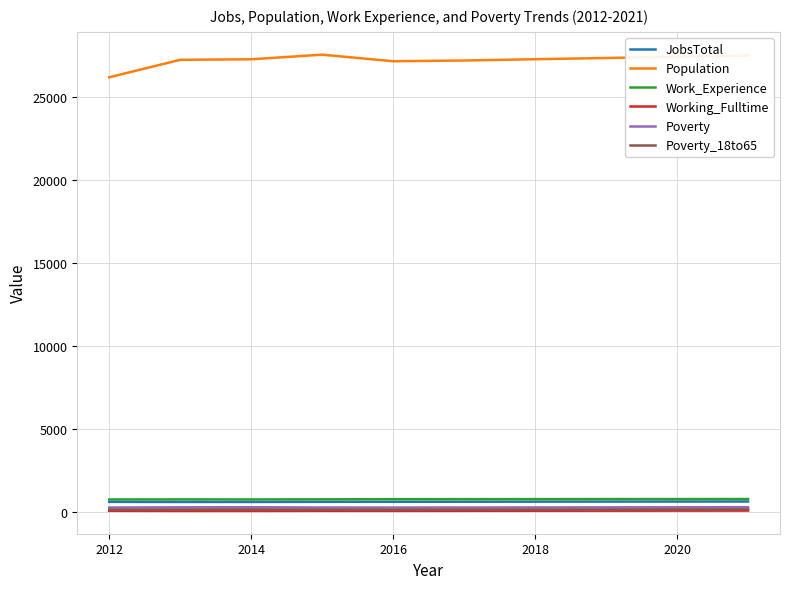

Does the chart have visible grid lines?

Yes